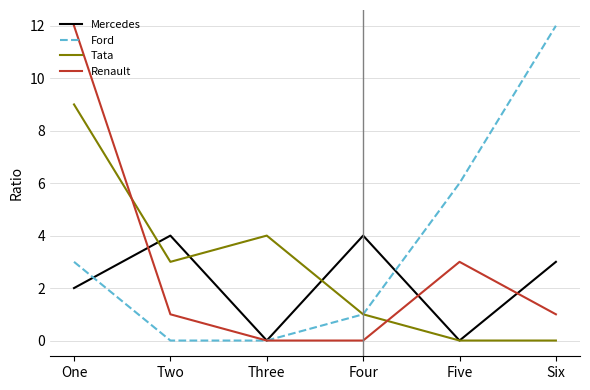

How many lines are shown in the chart?

4